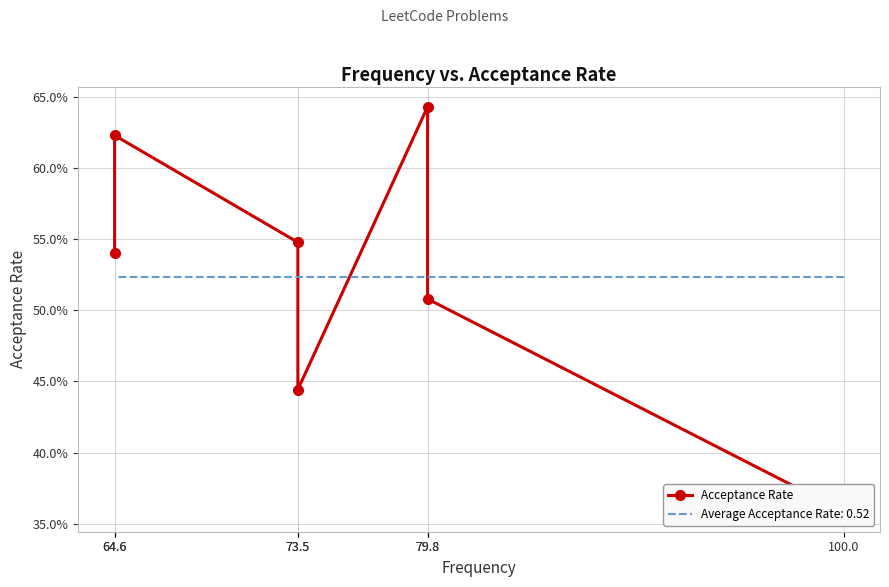

Reading left to right, what are all the values shown in this chart?

100.0=0.4	79.8=0.5	79.8=0.6	73.5=0.4	73.5=0.5	64.6=0.6	64.6=0.5